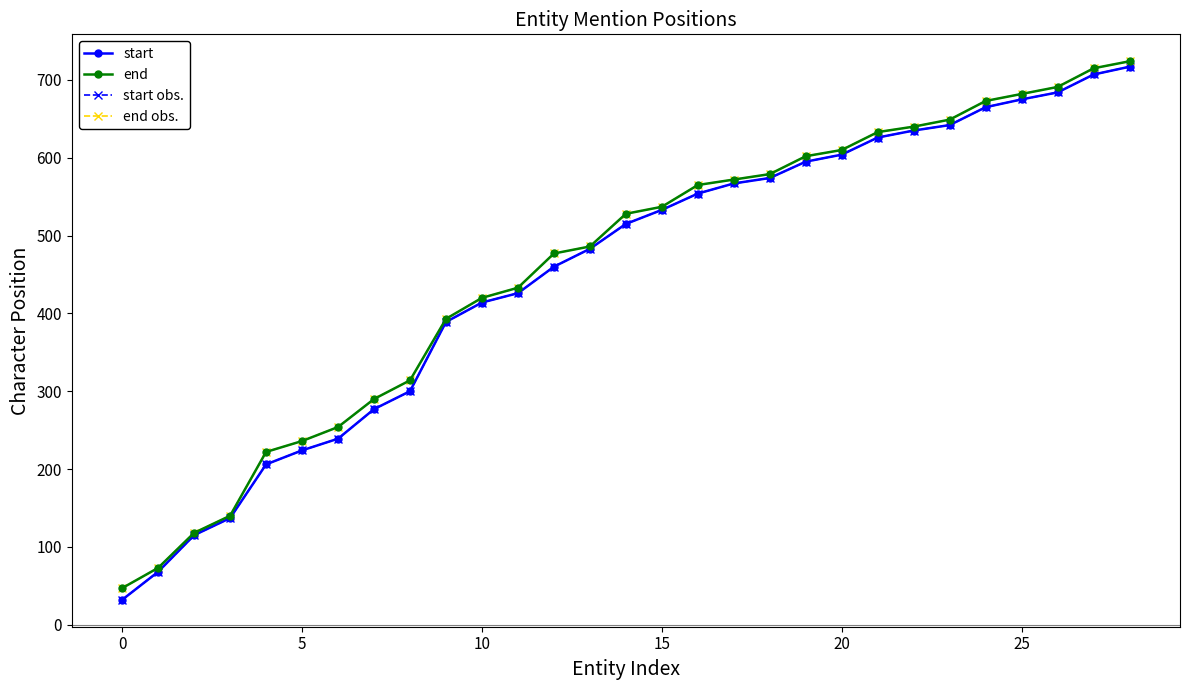

Count the number of categories in the chart.

29